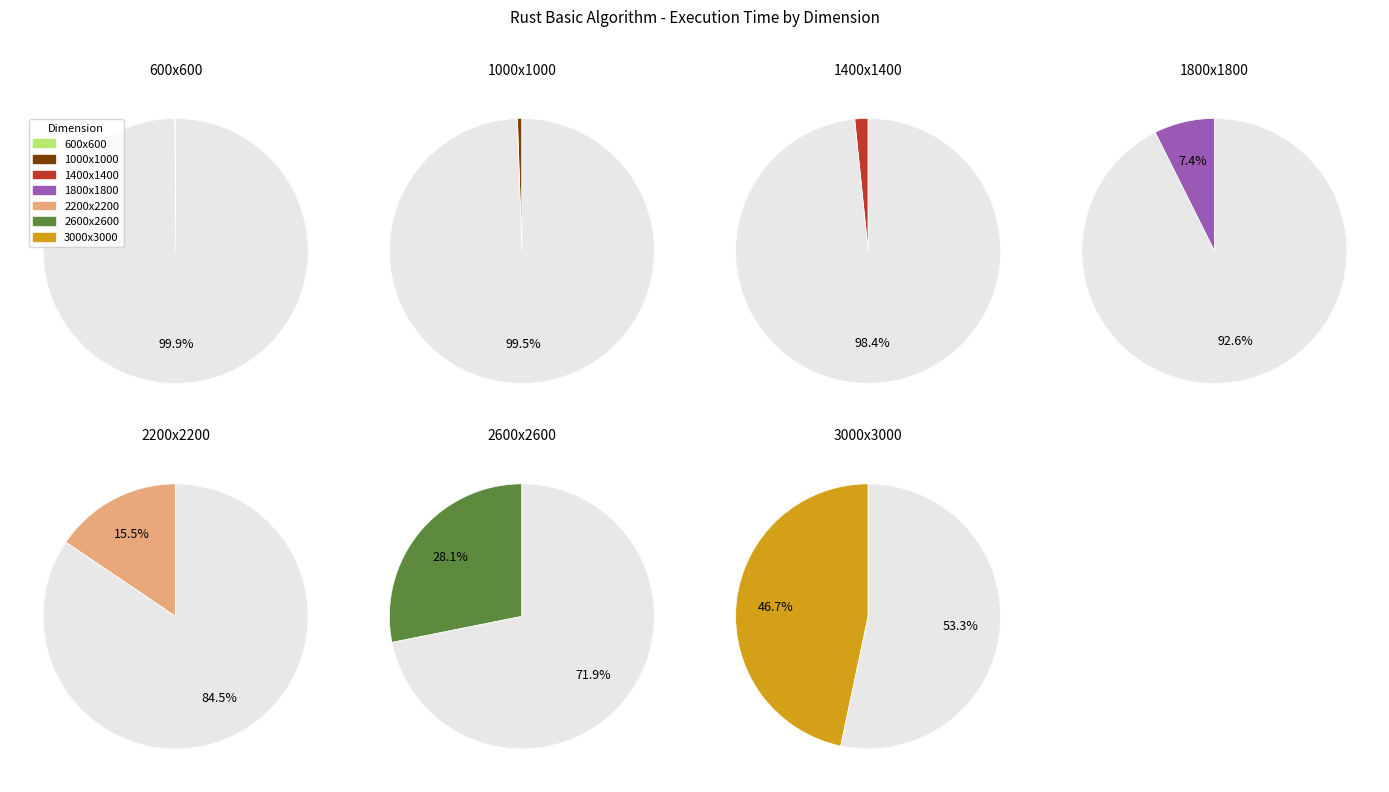

How many segments does this pie chart have?

7